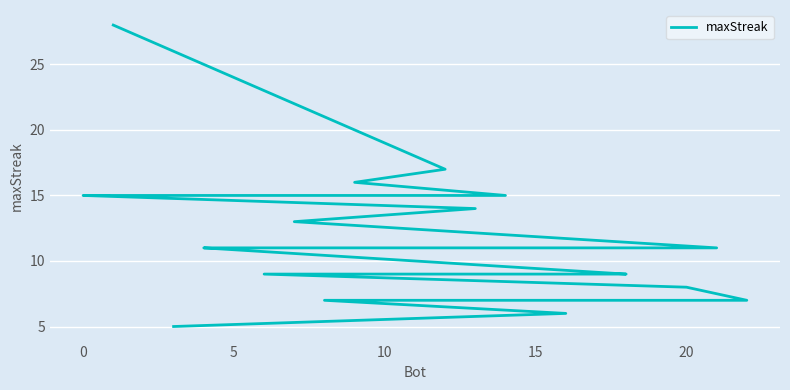

What is the average value?

12